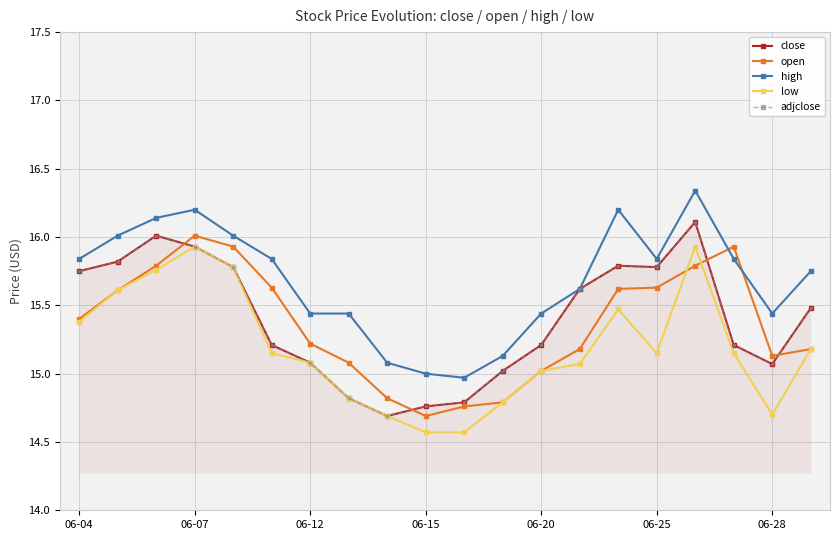

How many lines are shown in the chart?

5